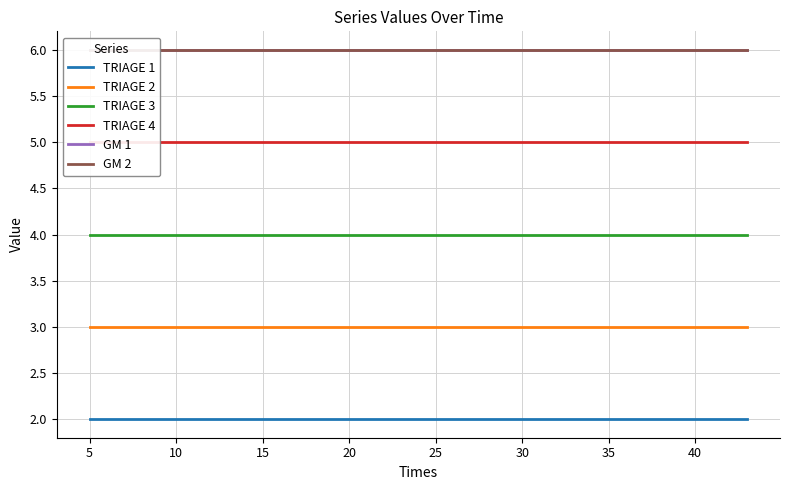

True or false: GM 2 and GM 1 cross at least once.

False